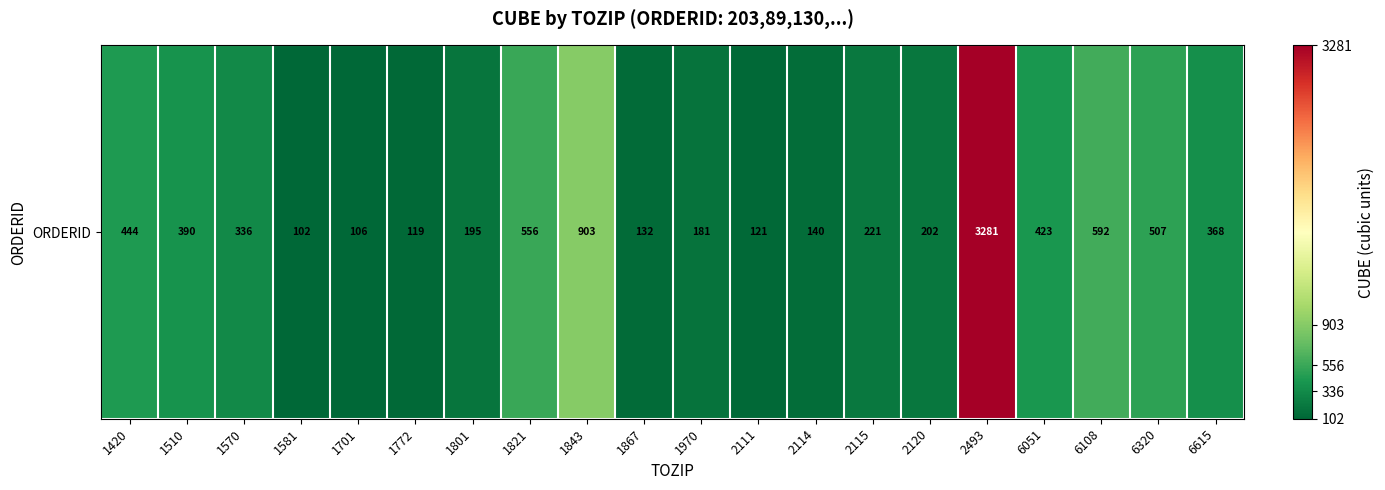

List the labels in order of value, largest first.

2493, 1843, 6108, 1821, 6320, 1420, 6051, 1510, 6615, 1570, 2115, 2120, 1801, 1970, 2114, 1867, 2111, 1772, 1701, 1581